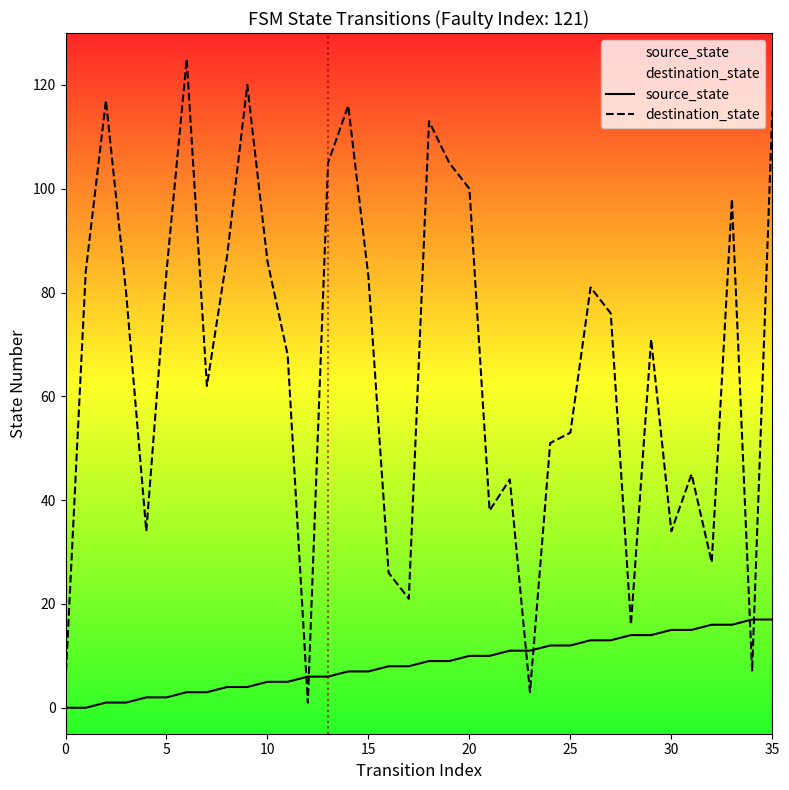

The value of source_state at 5 is -9. True or false?

False